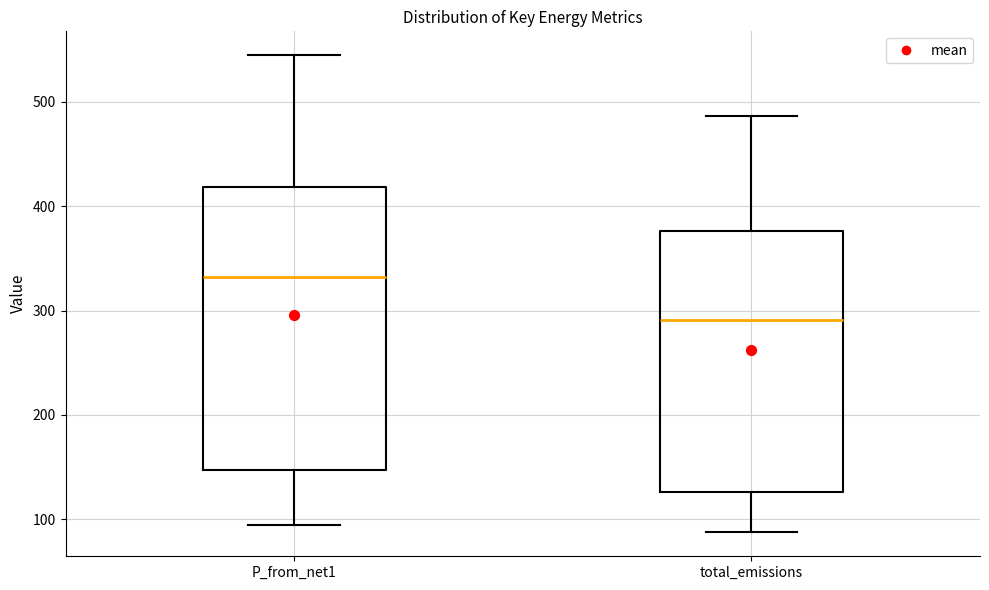

Comparing the boxes themselves (not the whiskers), which one is the tallest?

P_from_net1